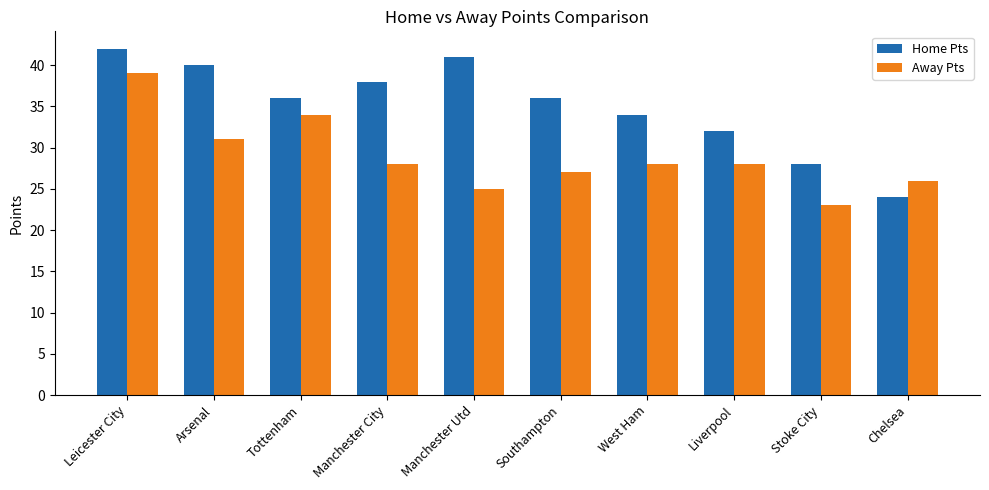

Which series has the widest spread of values?

Home Pts